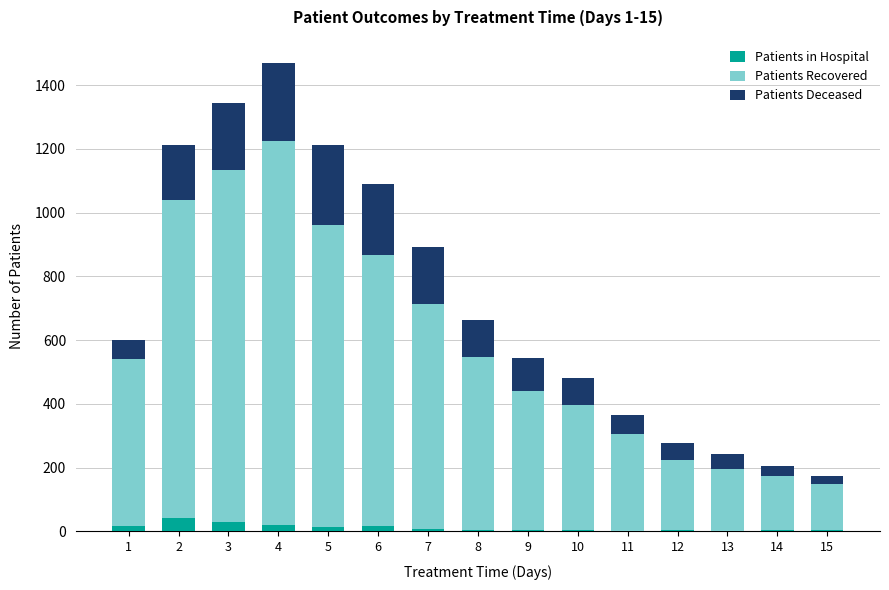

What is the sum of all Patients in Hospital values?

183